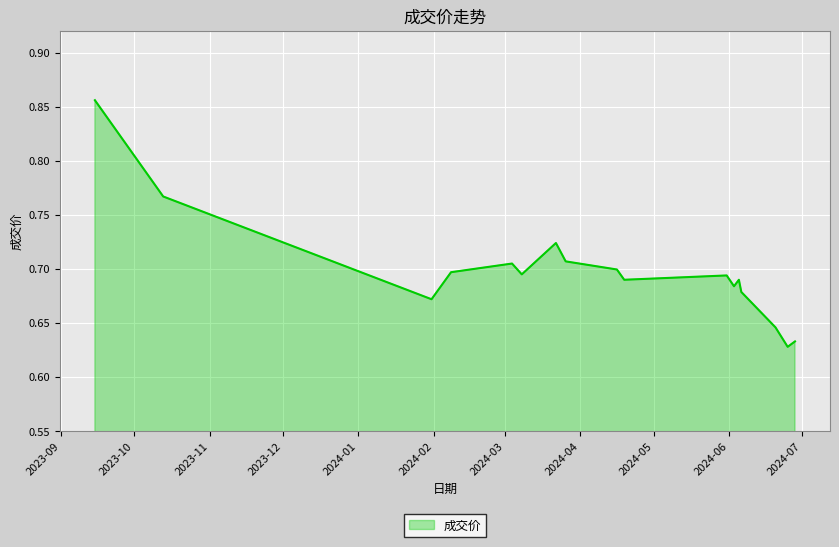

Rank the categories by value from highest to lowest.

2023-09-15, 2023-10-13, 2024-03-22, 2024-03-26, 2024-03-04, 2024-04-16, 2024-02-08, 2024-03-08, 2024-05-31, 2024-04-19, 2024-06-05, 2024-06-03, 2024-06-06, 2024-01-31, 2024-06-20, 2024-06-28, 2024-06-25